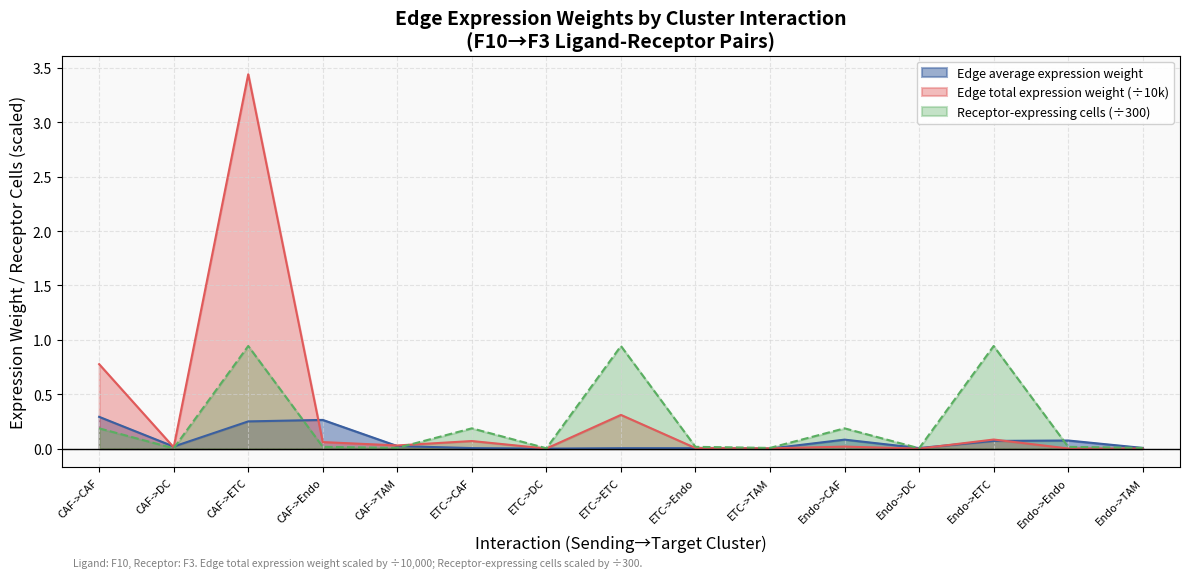

Is the value of Receptor-expressing cells at CAF->TAM greater than the value of Edge average expression weight at CAF->ETC?

No